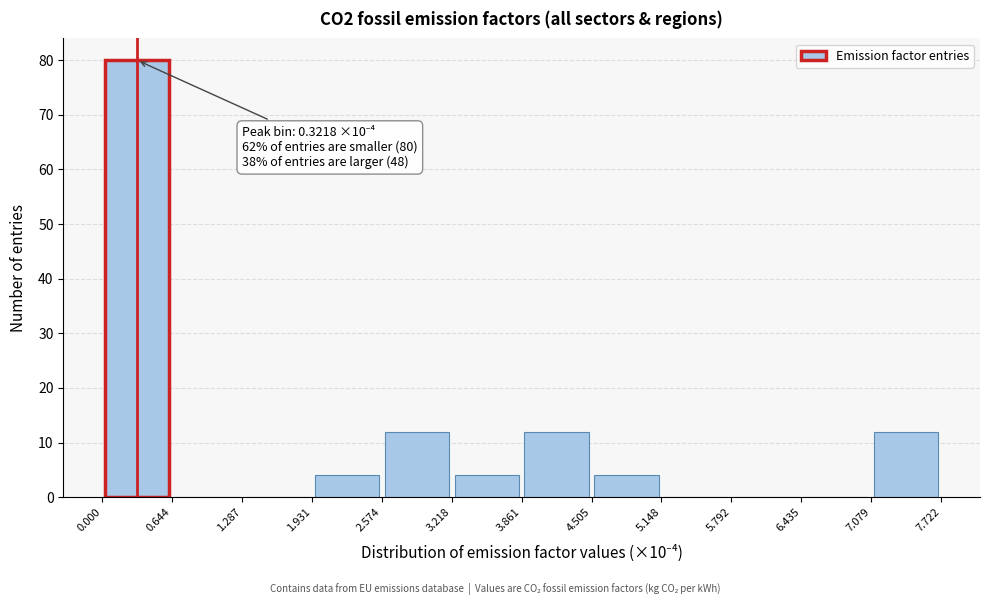

Which range on the x-axis has the tallest bar?

0.000 to 0.644